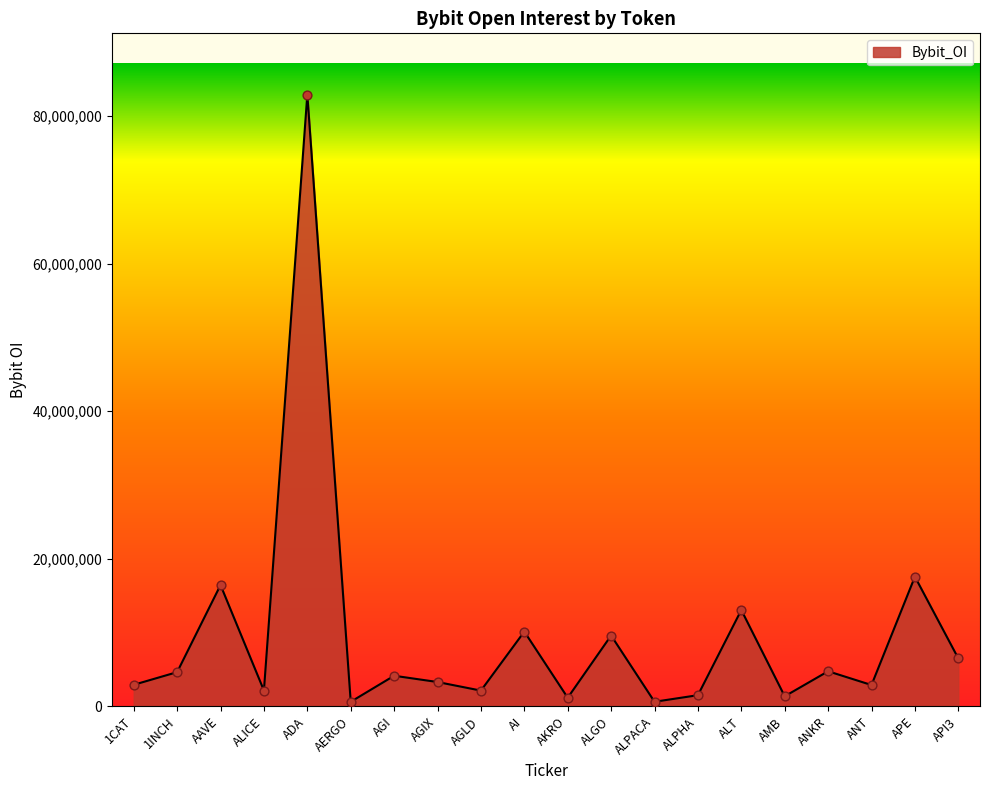

What is the change in value from 1INCH to ADA?

+78301919